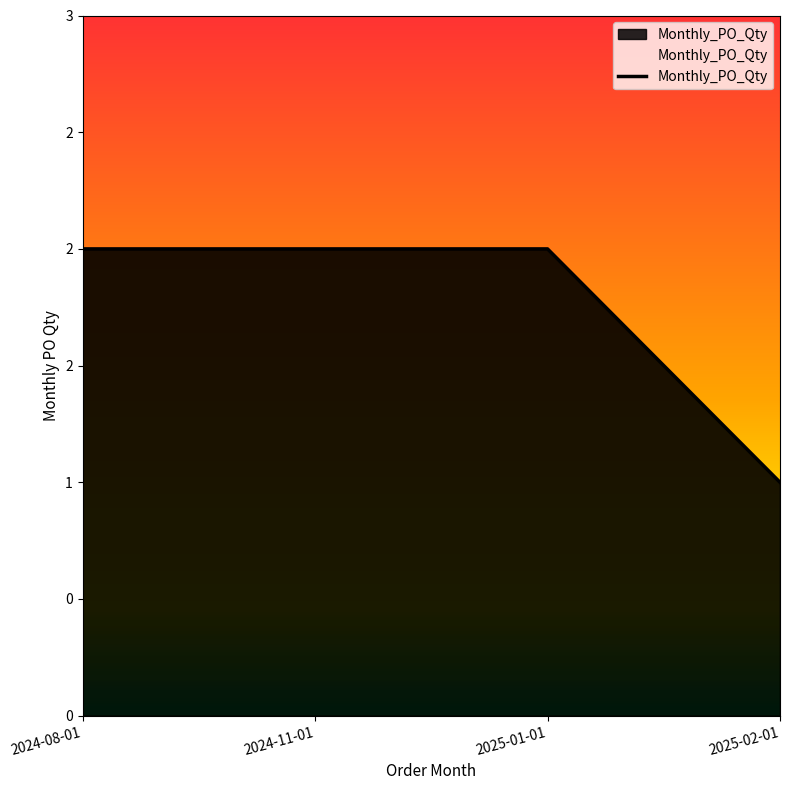

What is the ratio of the value at 2024-08-01 to the value at 2024-11-01?

1.0